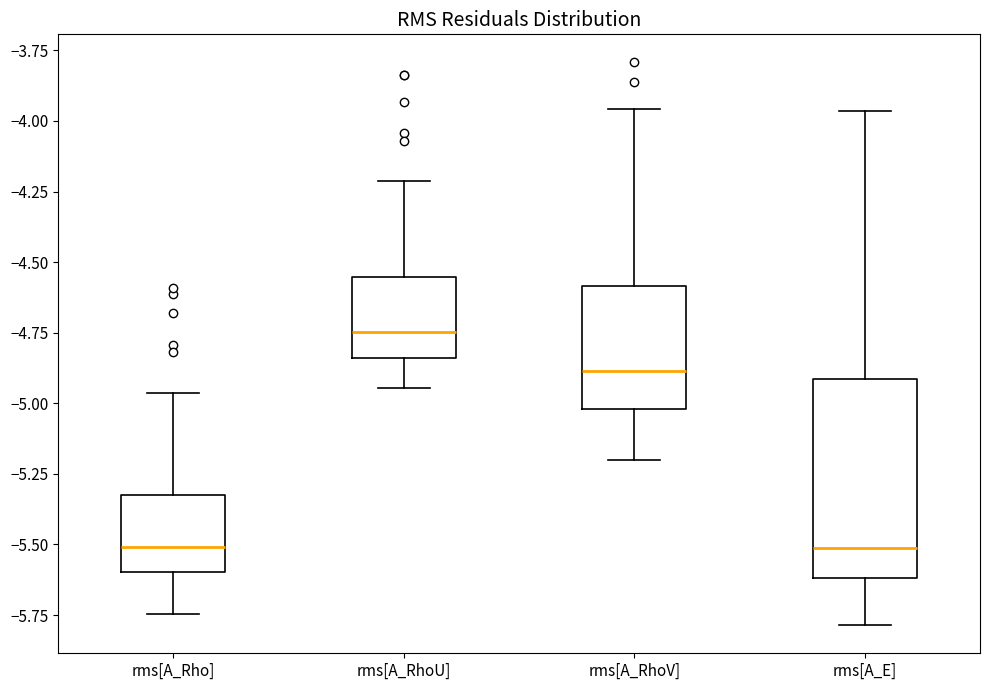

Where does the lower whisker of the box for rms[A_RhoU] end on the y-axis? The values are not printed on the chart, so give them approximately, as read against the axis.

-4.95